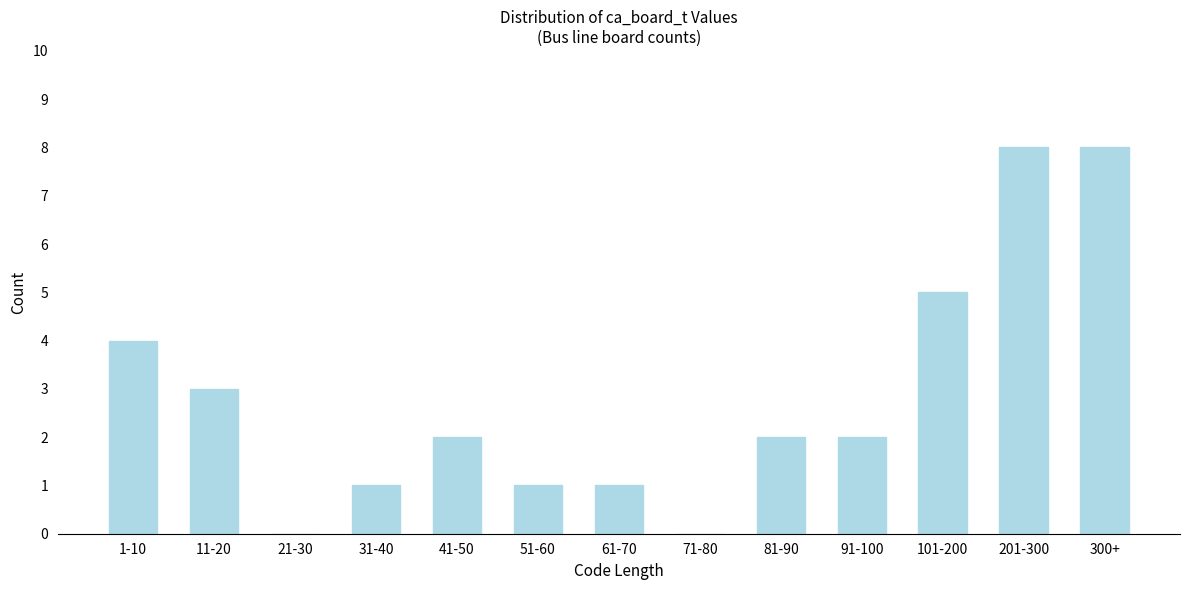

Reading right to left, transcribe all the data shown in this chart.

300+=8	201-300=8	101-200=5	91-100=2	81-90=2	71-80=0	61-70=1	51-60=1	41-50=2	31-40=1	21-30=0	11-20=3	1-10=4